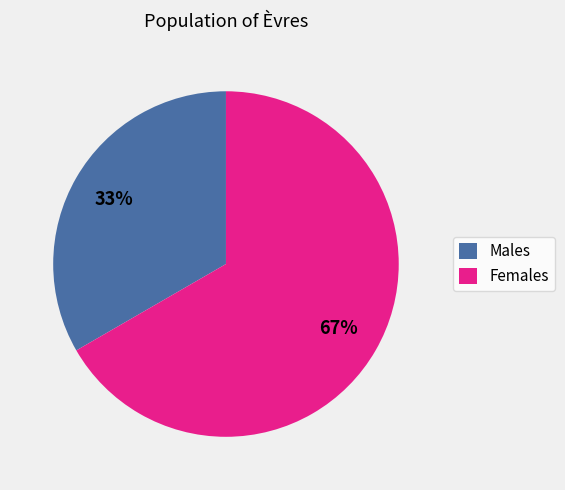

Is it true that Females is 67% of the pie?

True